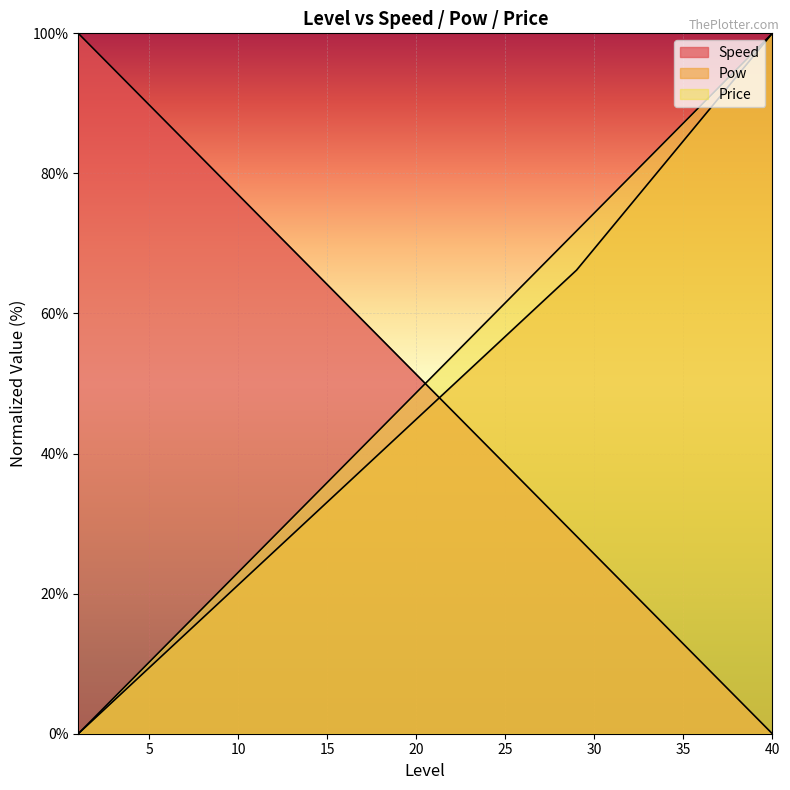

How many data points in Pow are less than 47?

20